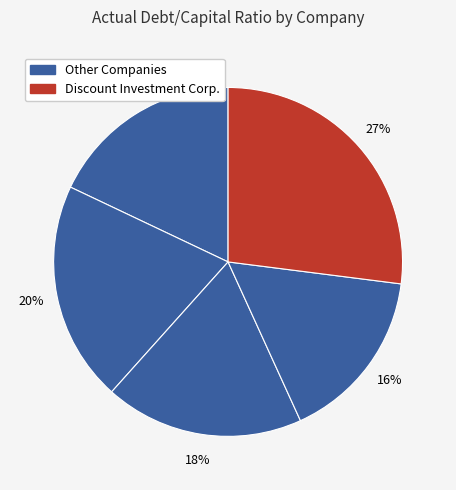

Count the number of slices in the pie.

5